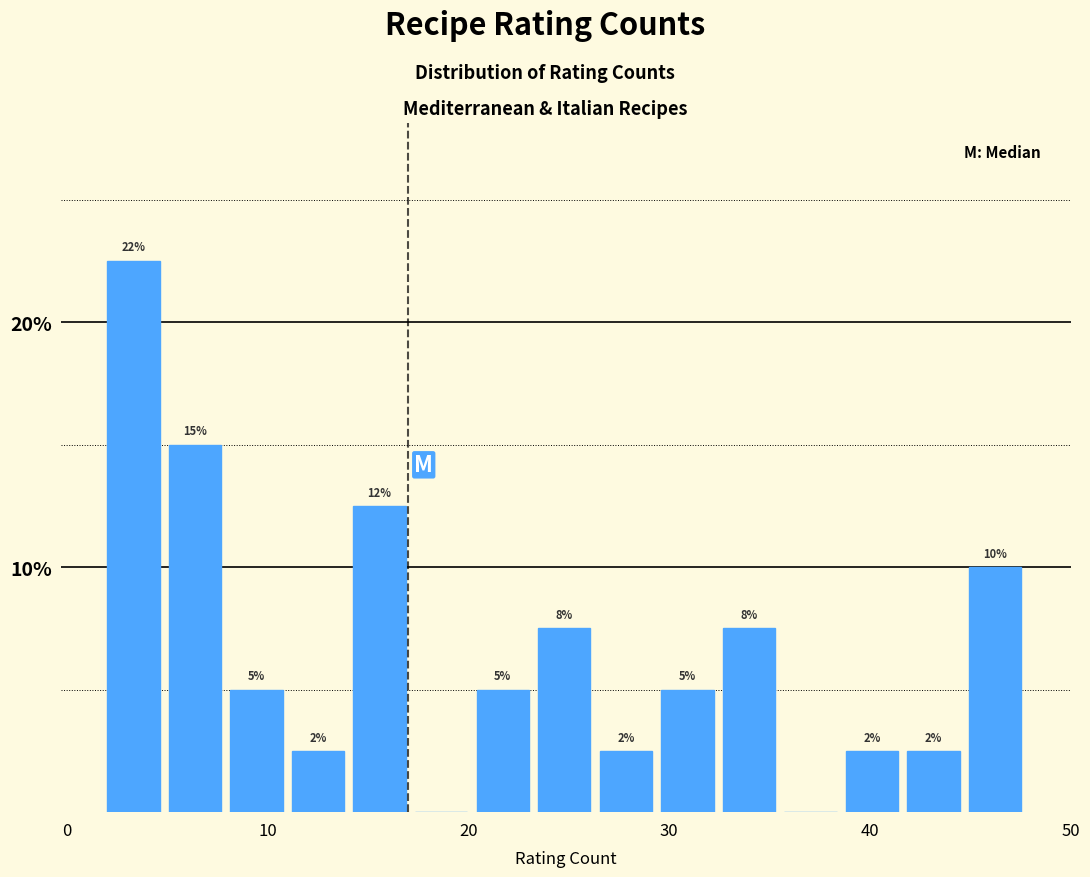

Read against the x-axis, roughly where is the centre of the tallest bar?

3